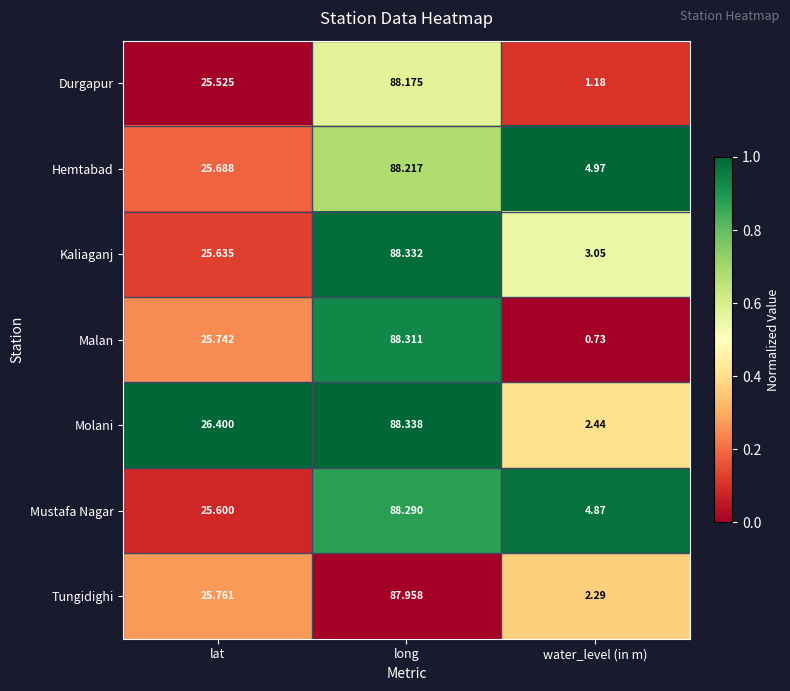

How many series are shown in this chart?

7